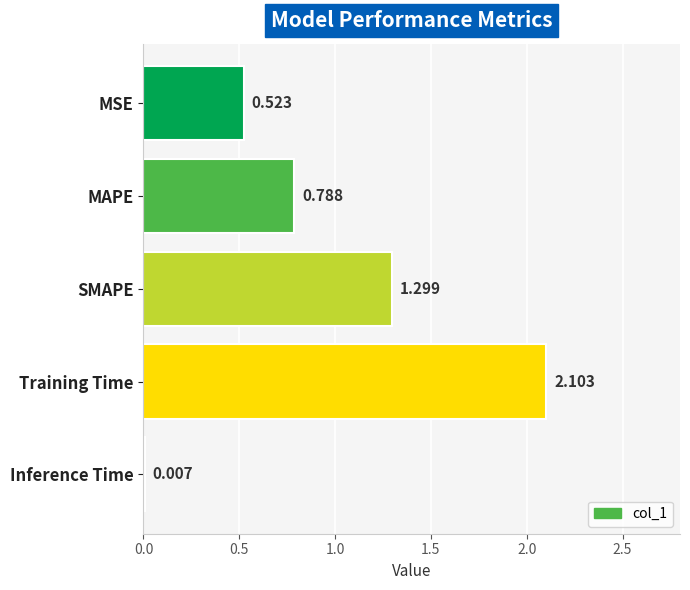

Which has a higher value, SMAPE or Inference Time?

SMAPE